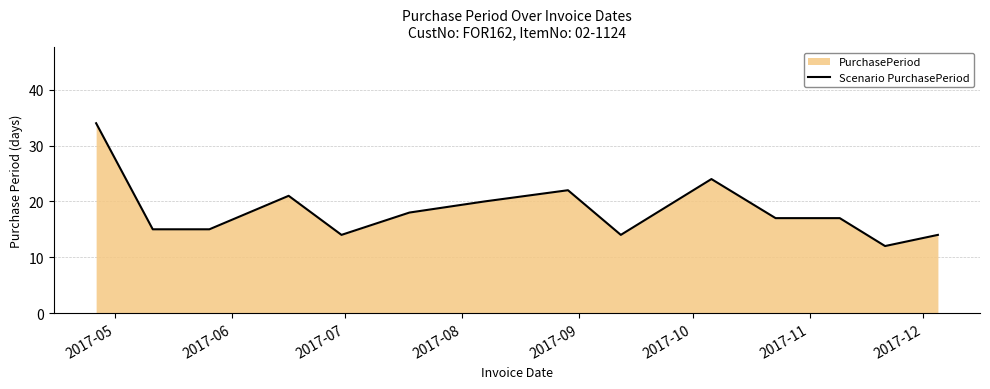

What is the smallest value displayed?

12